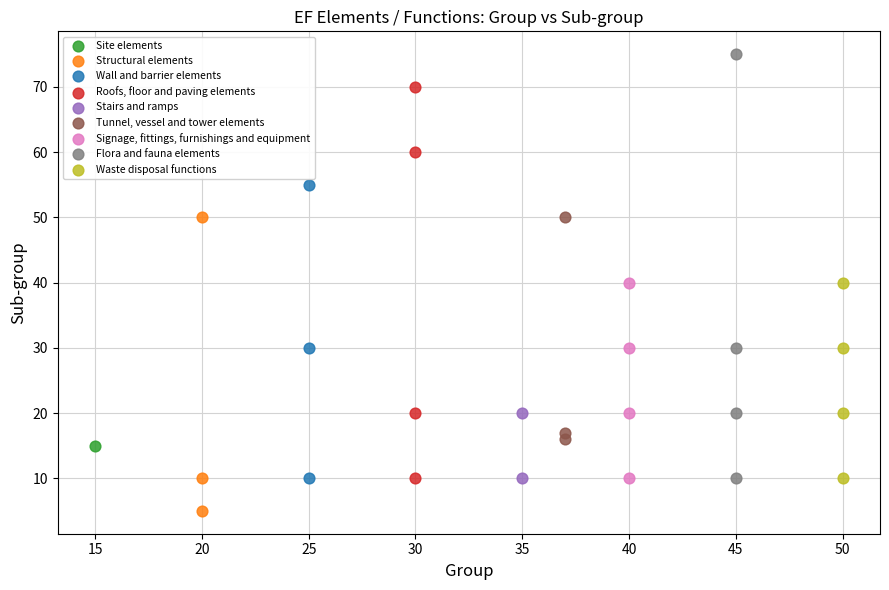

What are all the series names shown in the legend?

Site elements, Structural elements, Wall and barrier elements, Roofs, floor and paving elements, Stairs and ramps, Tunnel, vessel and tower elements, Signage, fittings, furnishings and equipment, Flora and fauna elements, Waste disposal functions